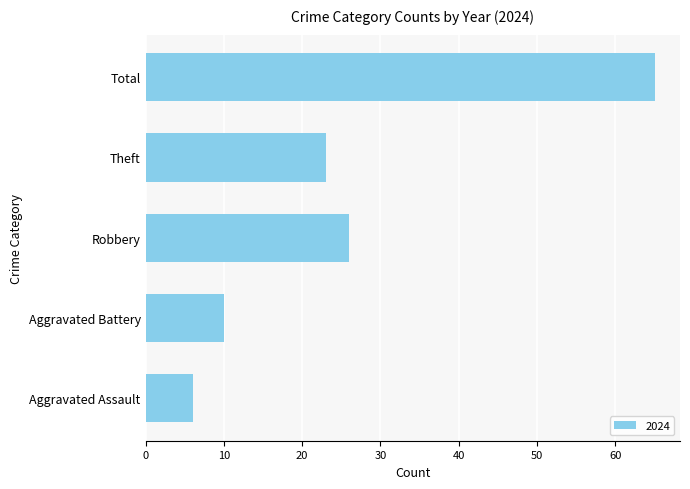

At which label is the value closest to 35?

Robbery